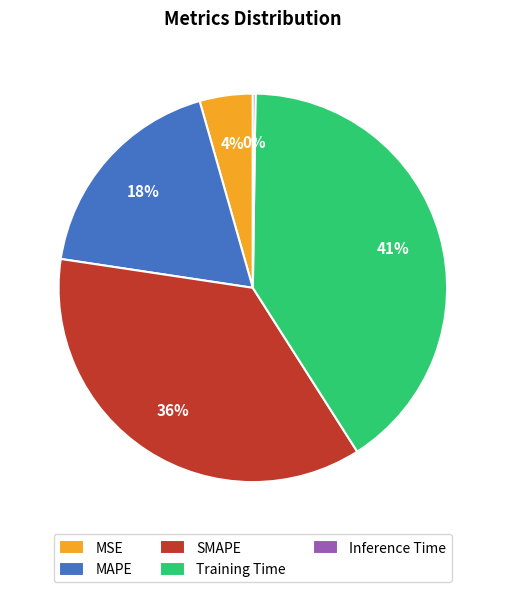

To the nearest percent, what is the difference between the SMAPE and MSE slice percentages?

32%